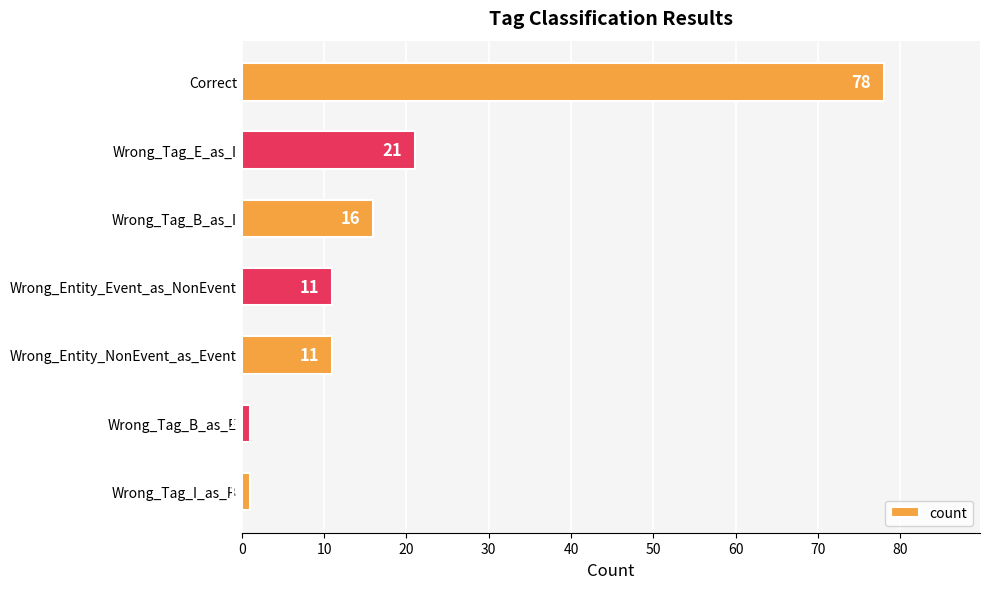

What is the difference between the maximum and minimum values?

77